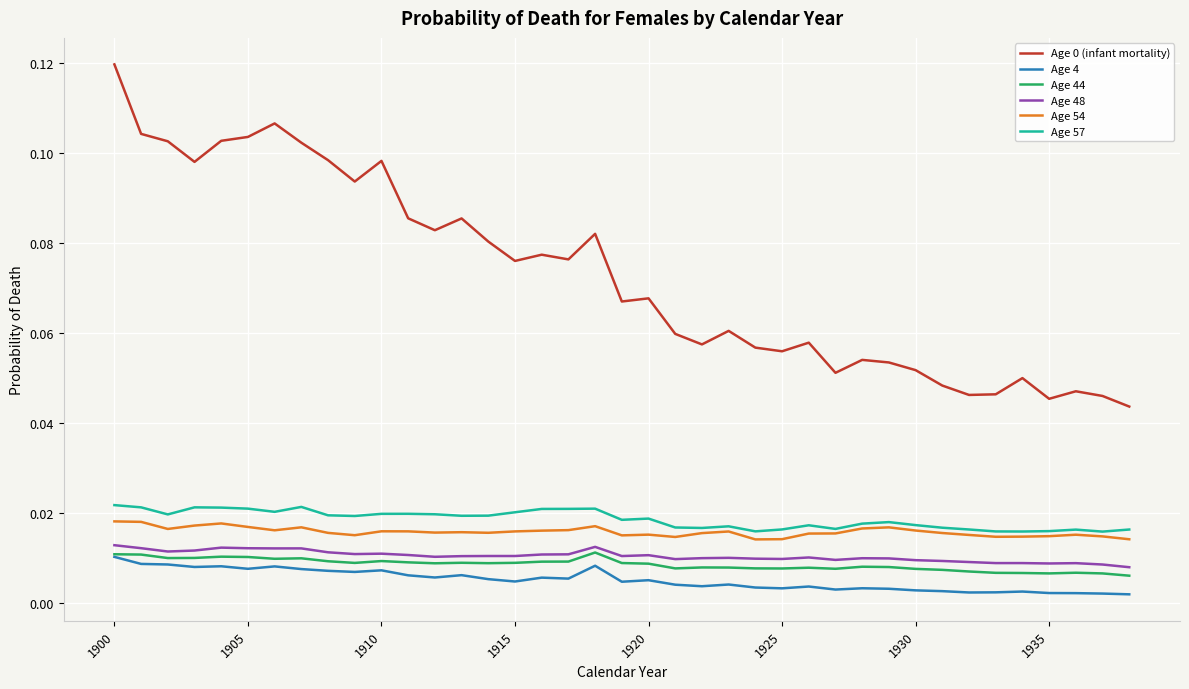

How many lines are shown in the chart?

6